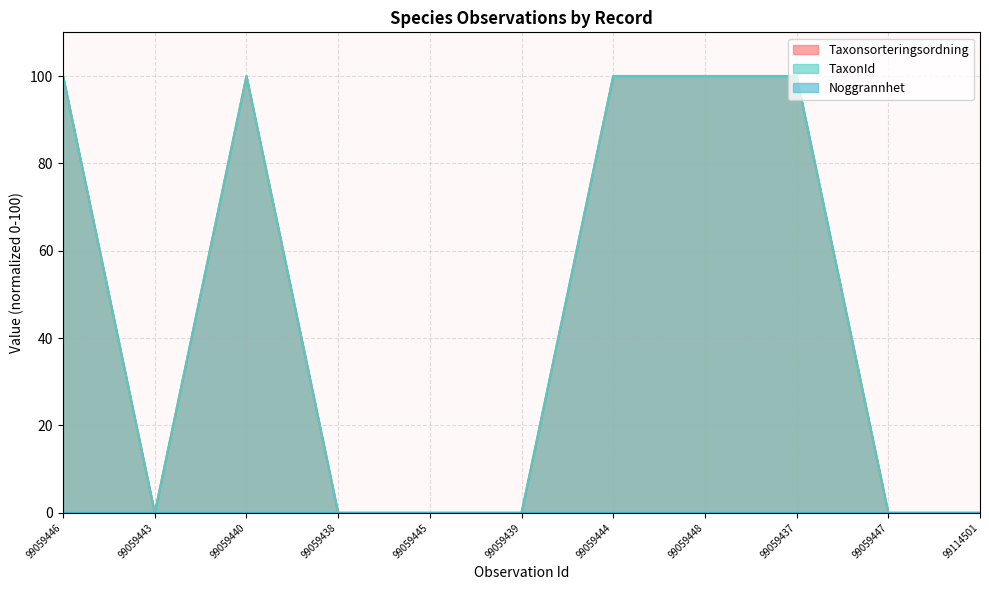

What is the sum of all TaxonId values?

500